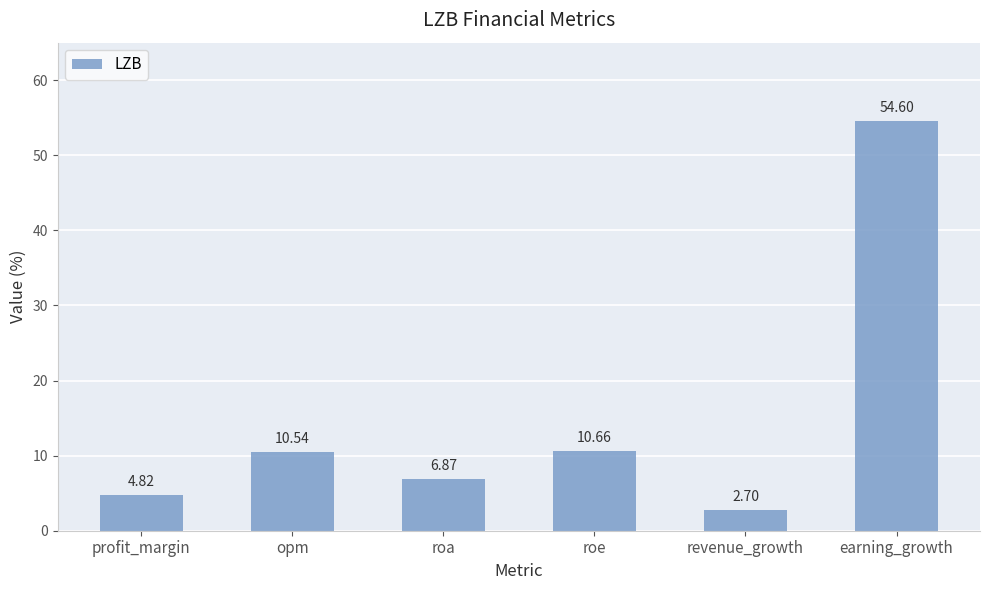

What is the label of the 2nd bar from the right?

revenue_growth